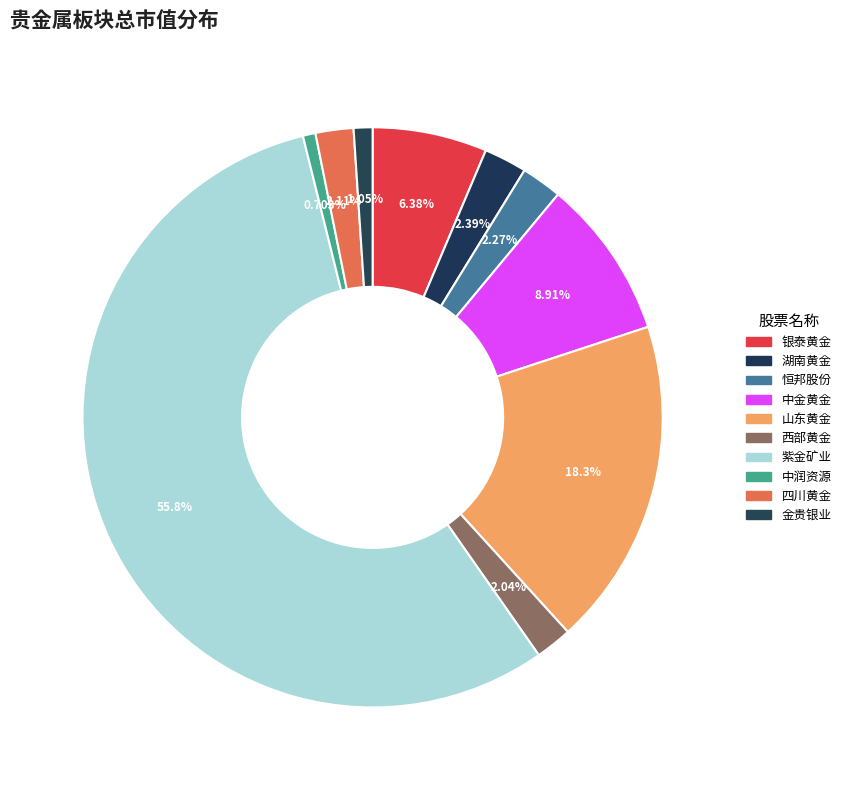

How many slices are in this pie chart?

10